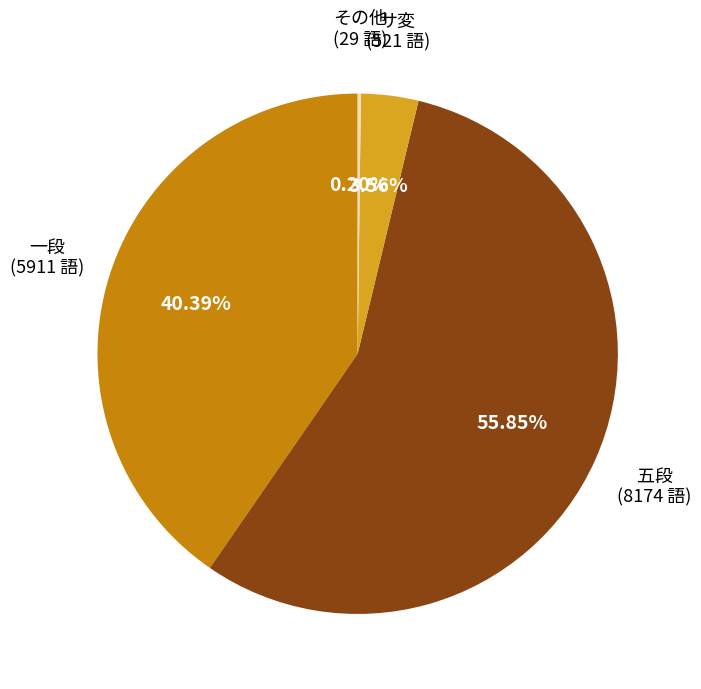

Is there a majority slice in this chart?

Yes